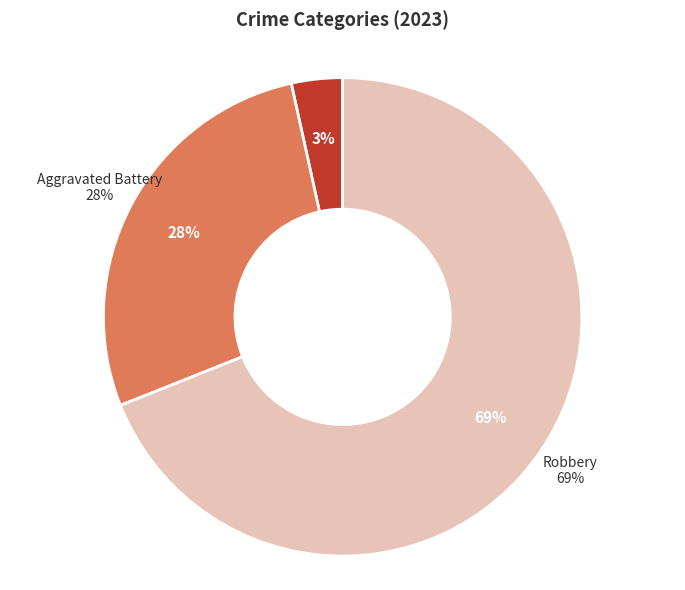

Which slice is the largest?

Robbery